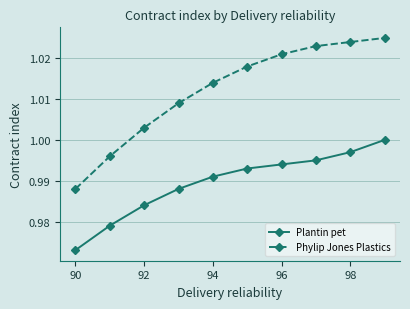

List the series in order of their overall mean, highest first.

Phylip Jones Plastics, Plantin pet